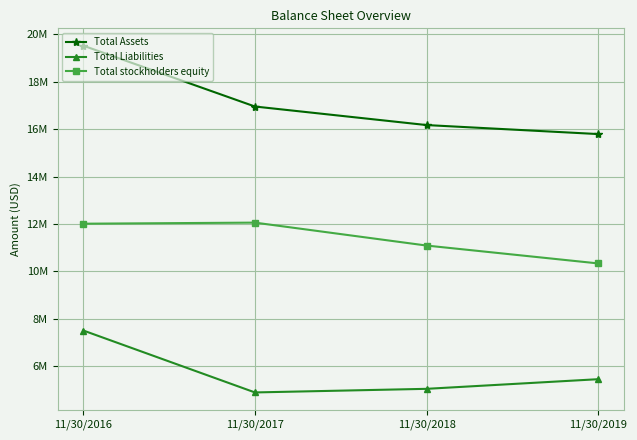

What are all the series names shown in the legend?

Total Assets, Total Liabilities, Total stockholders equity